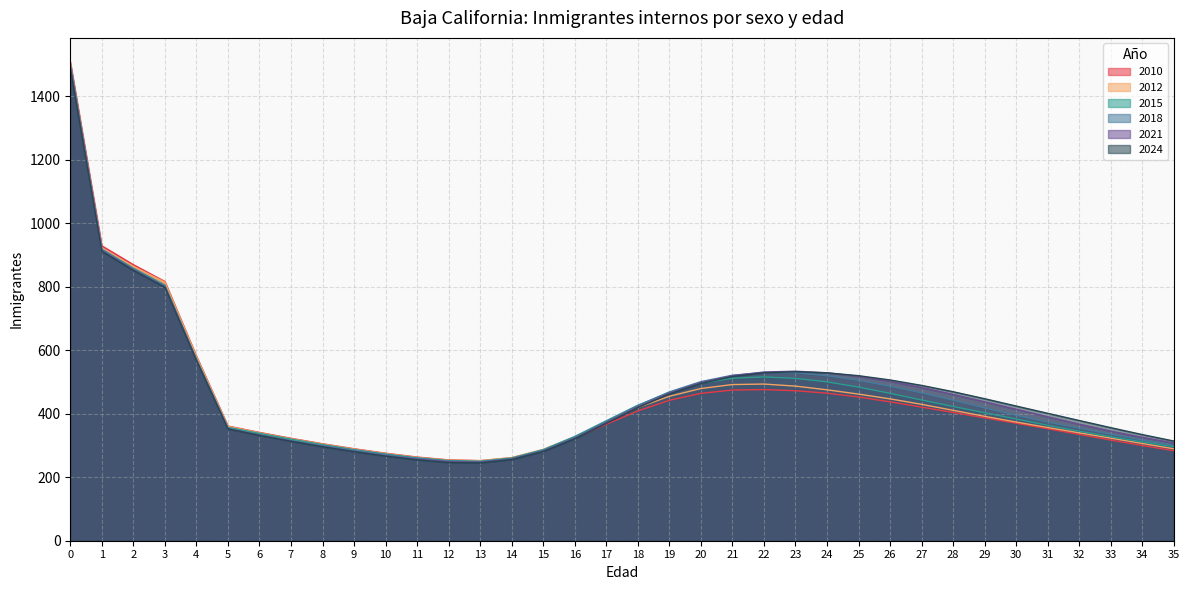

What is the minimum value for 2024?

245.2